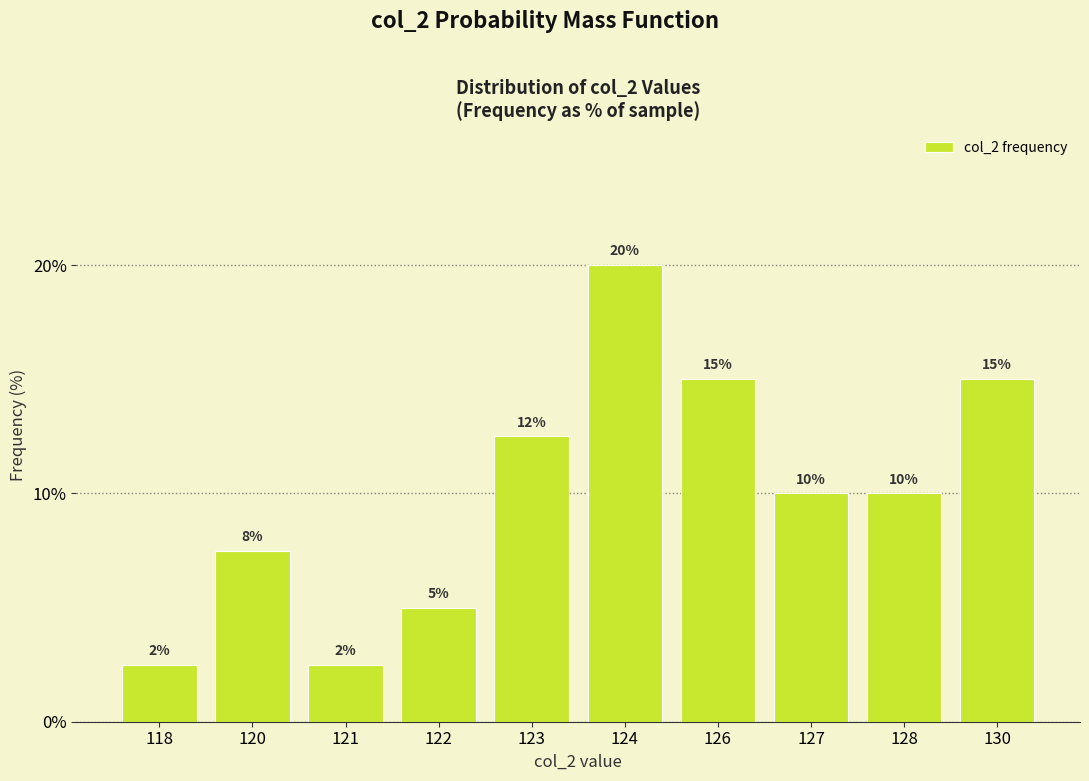

How many categories are shown in the chart?

10